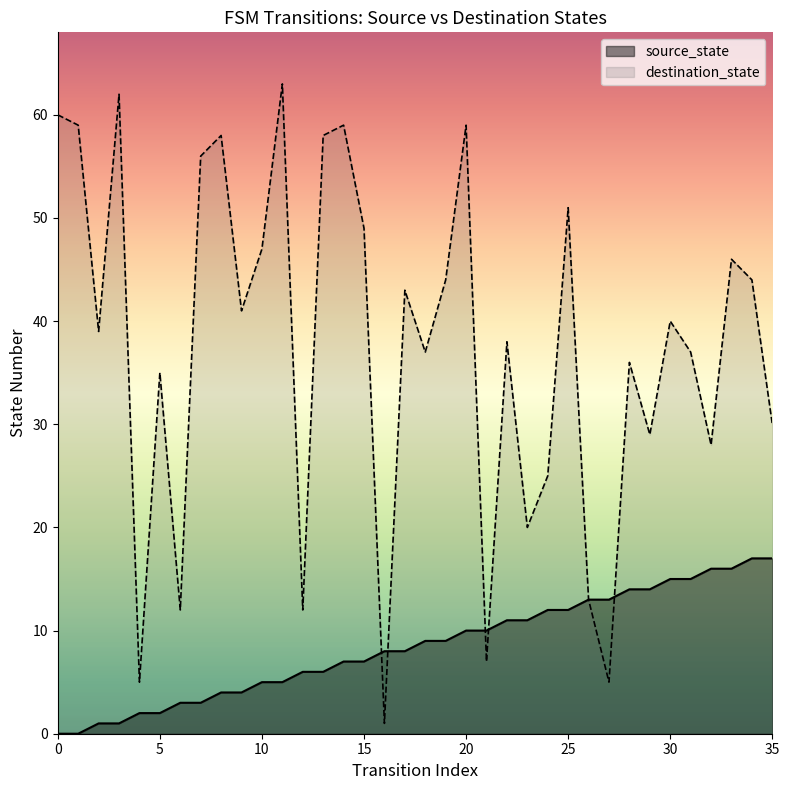

Read the destination_state value at 6, to the nearest 10.

10